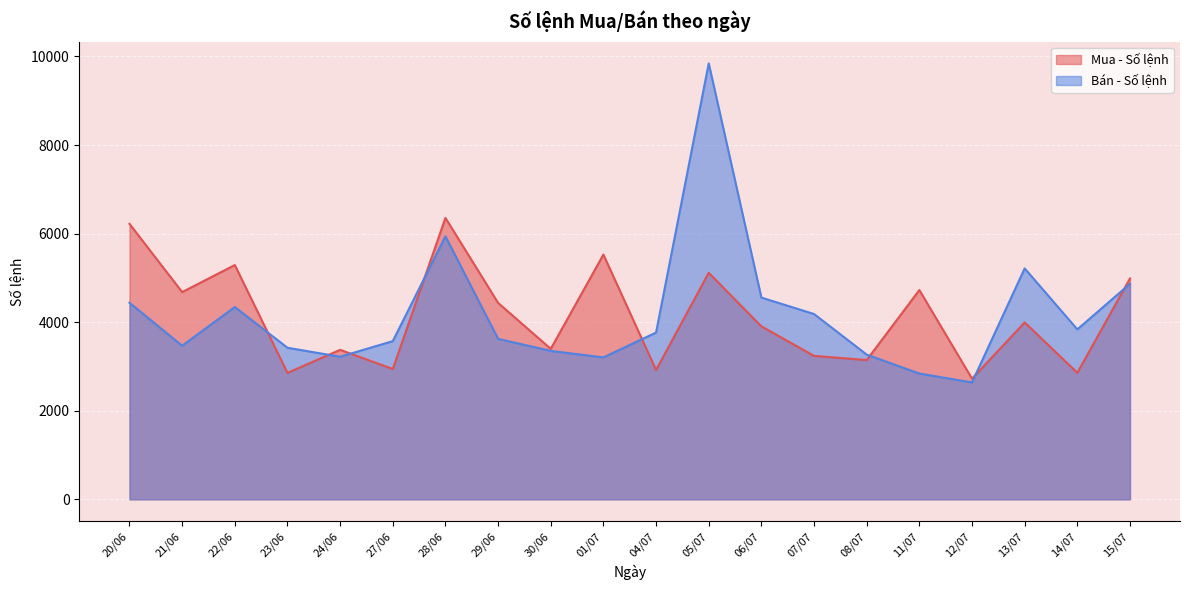

What is the difference between the maximum and second lowest values in the Mua - Số lệnh series?

3499